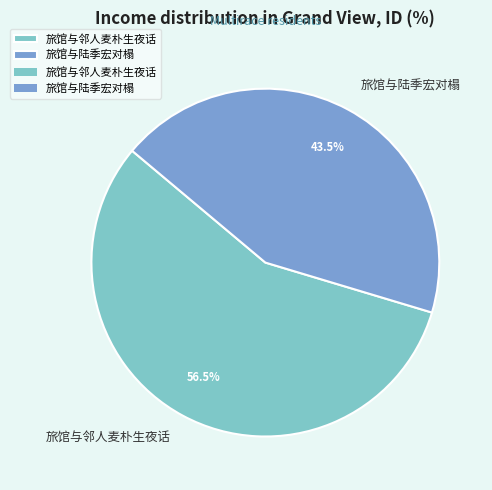

Which category has the biggest portion of the pie?

旅馆与邻人麦朴生夜话